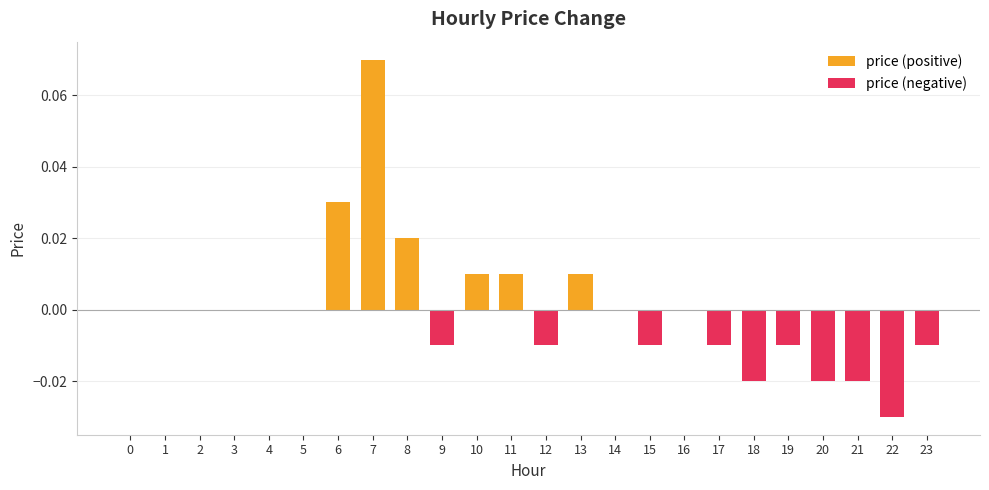

The price (positive) series shows -0.0 at 1. True or false?

False